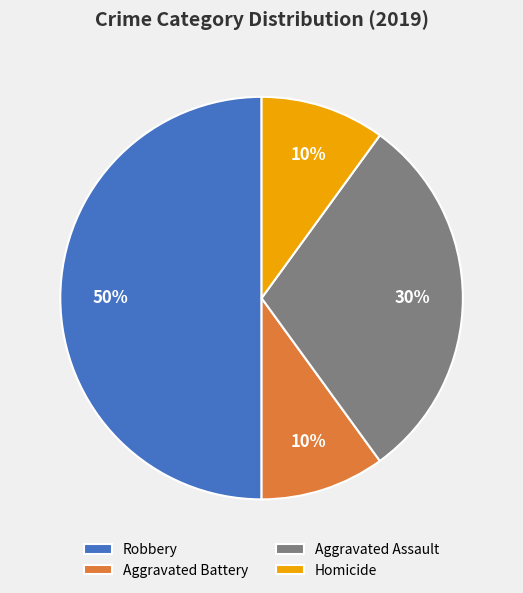

Is it true that Aggravated Assault is 30% of the pie?

True